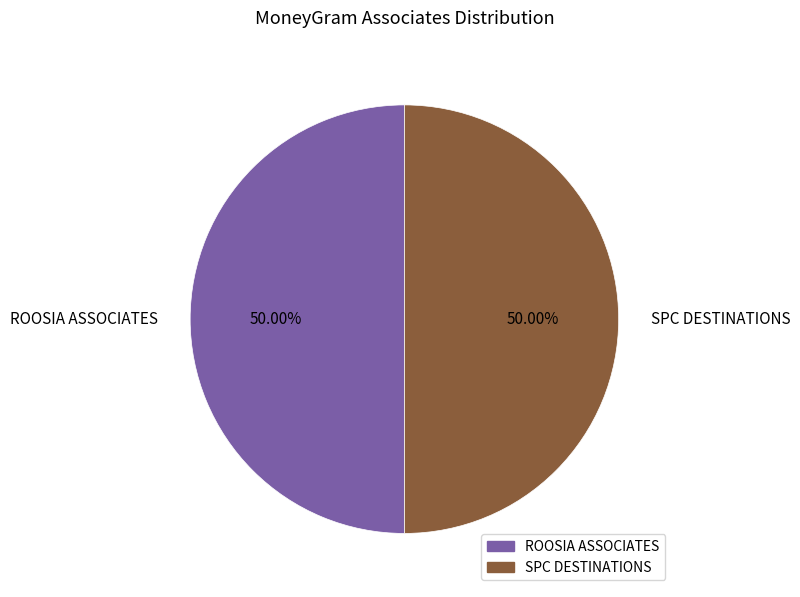

Count the number of slices in the pie.

2